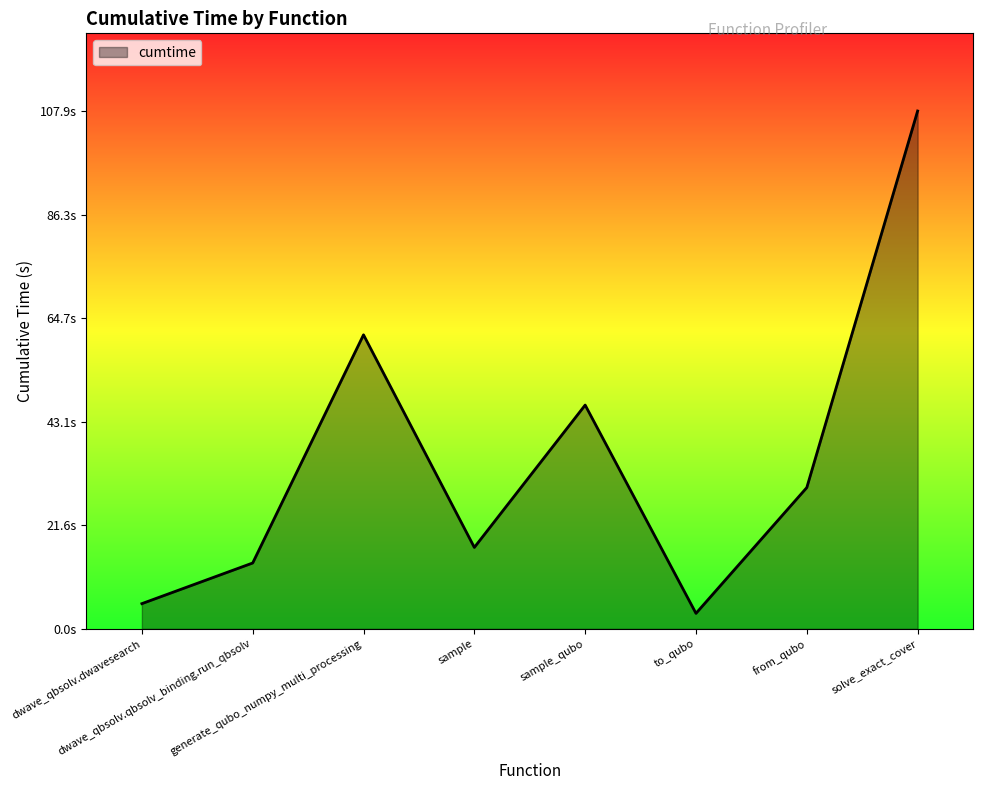

What is the value of the 5th point from the left?

46.6